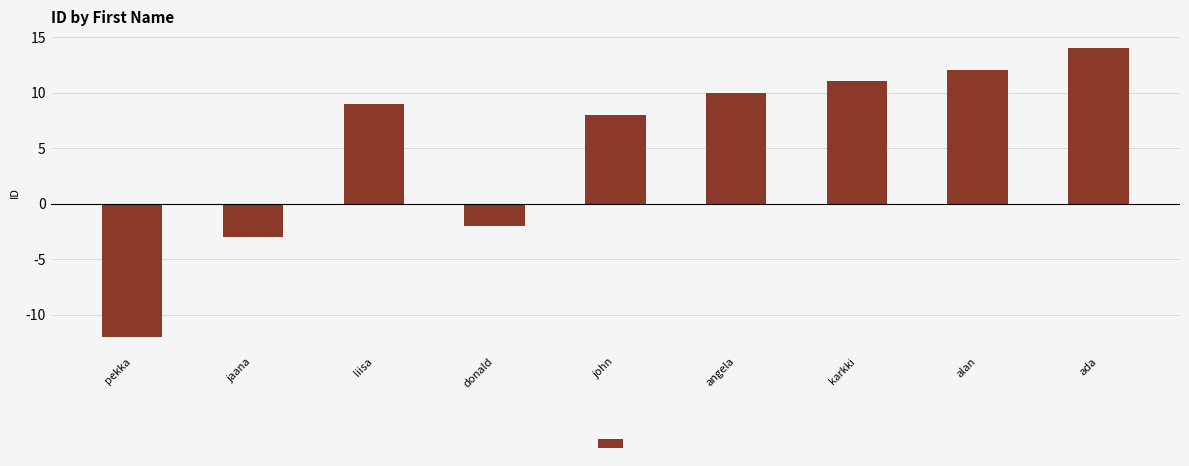

Rank the categories by value from highest to lowest.

ada, alan, karkki, angela, liisa, john, donald, jaana, pekka